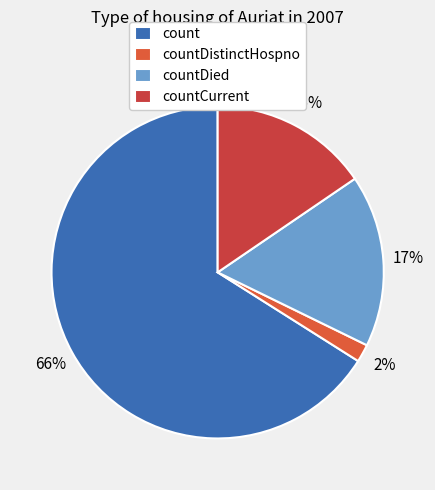

How many segments does this pie chart have?

4